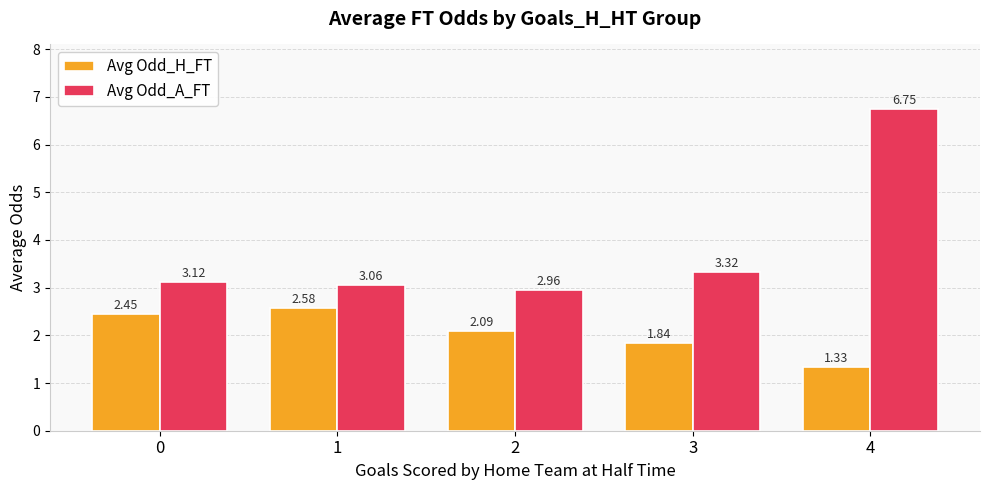

Which category has the highest value in the Avg Odd_H_FT series?

1